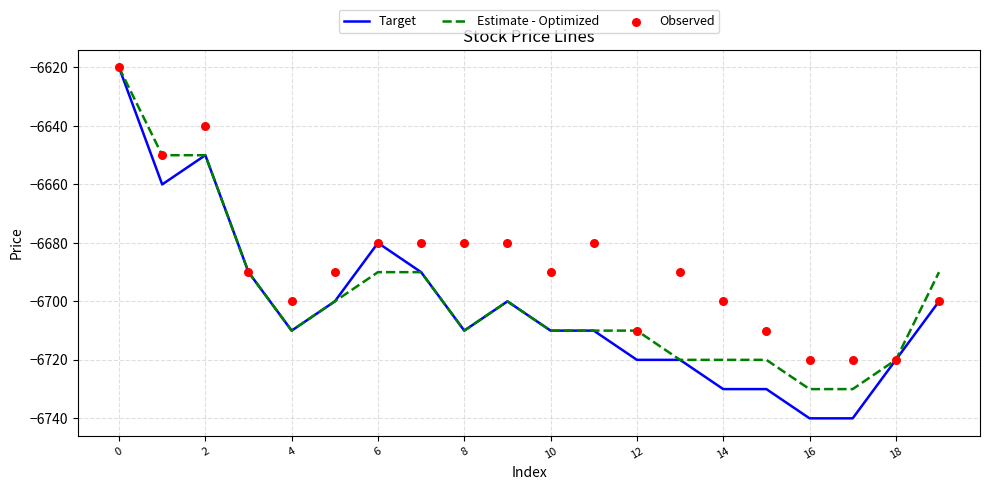

Which series has the largest Y range (max minus min)?

Target